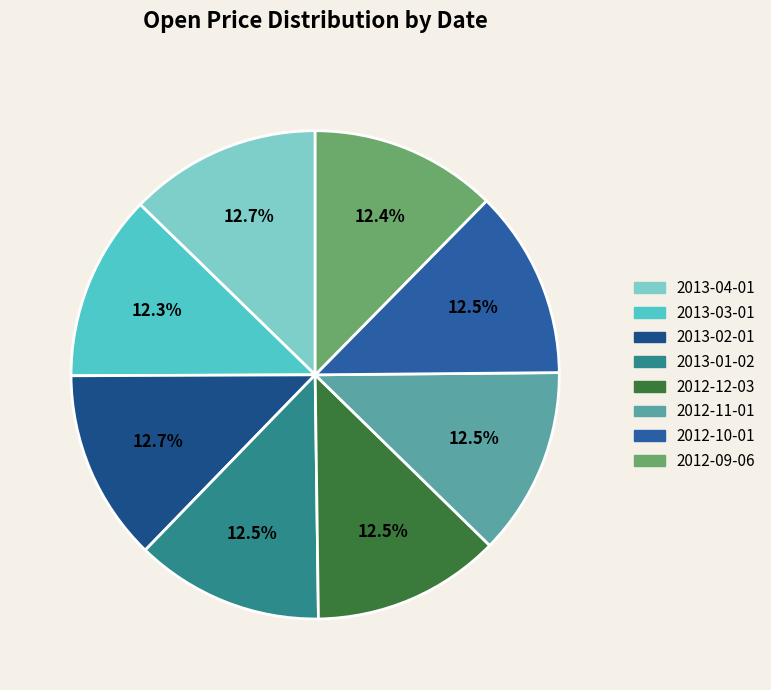

How many slices are in this pie chart?

8